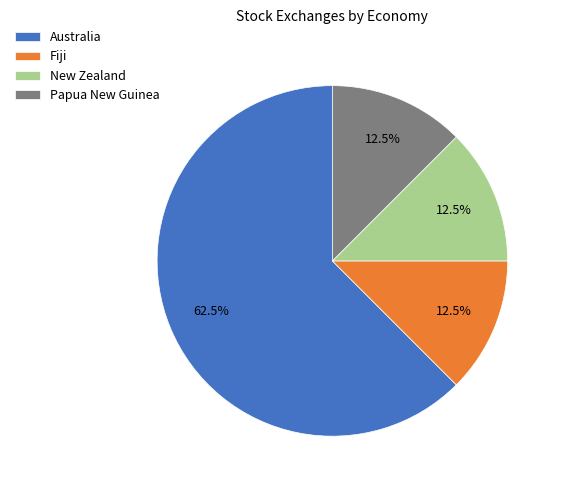

Which has a higher value, Papua New Guinea or Australia?

Australia